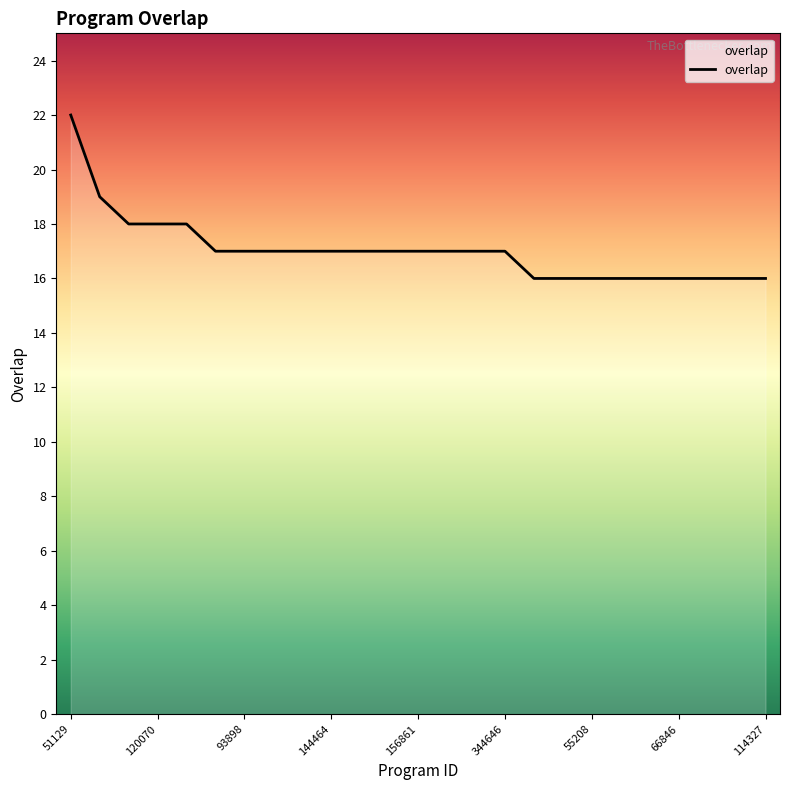

What is the smallest value displayed?

16